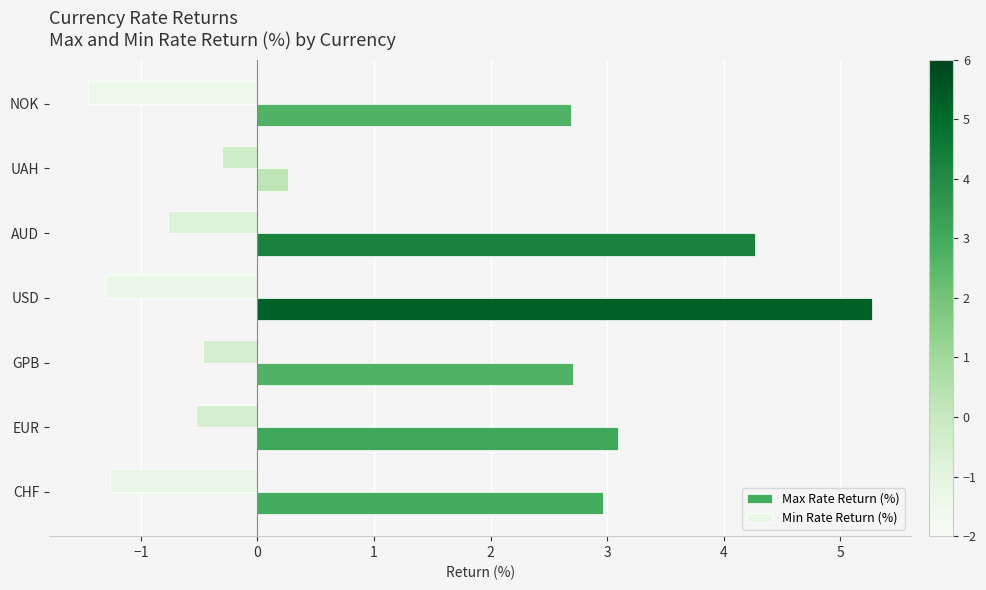

Count the Min Rate Return (%) values in the range -1 to 0.

4